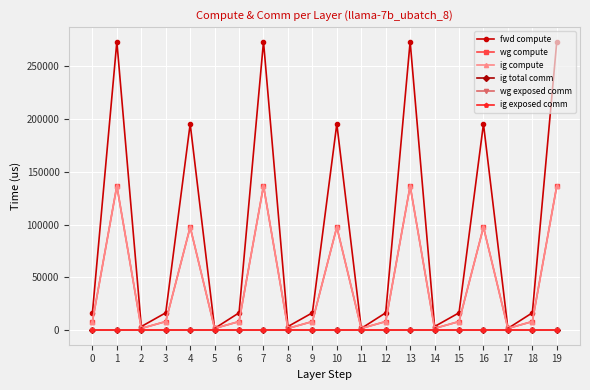

Does the chart have visible grid lines?

Yes